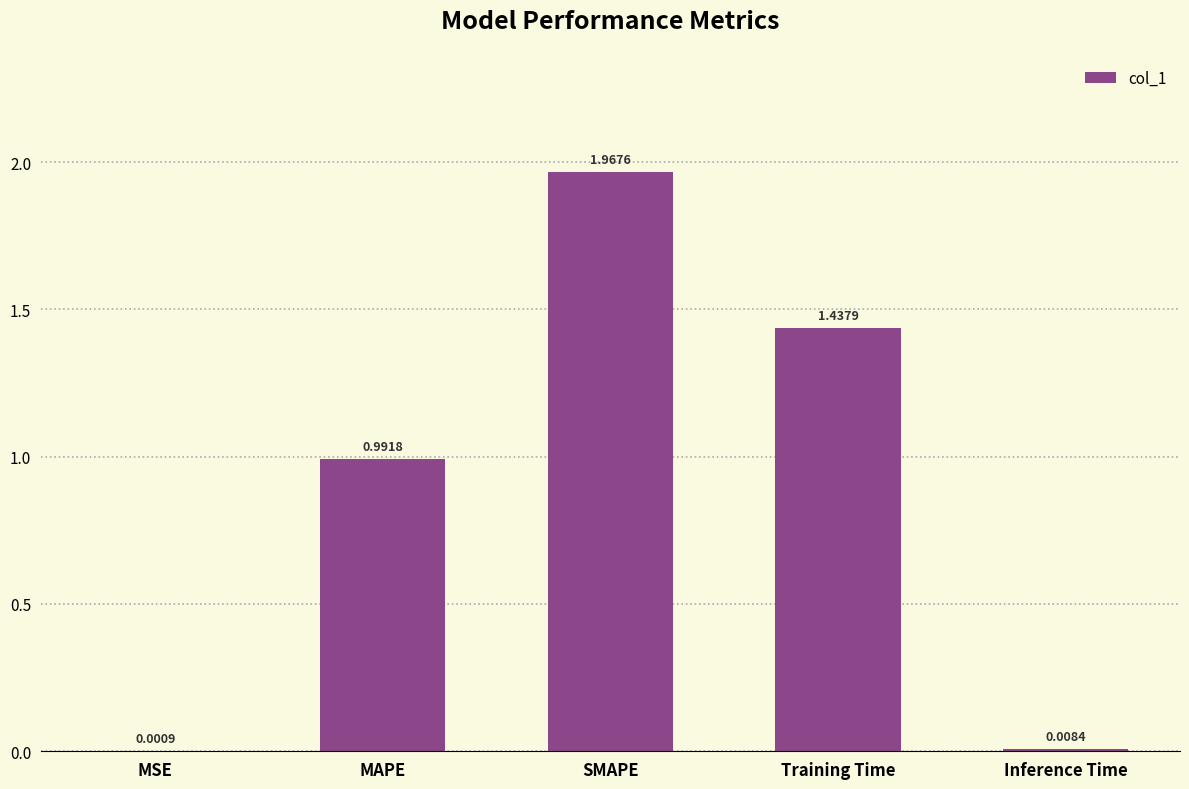

Which label corresponds to the largest value in the chart?

SMAPE